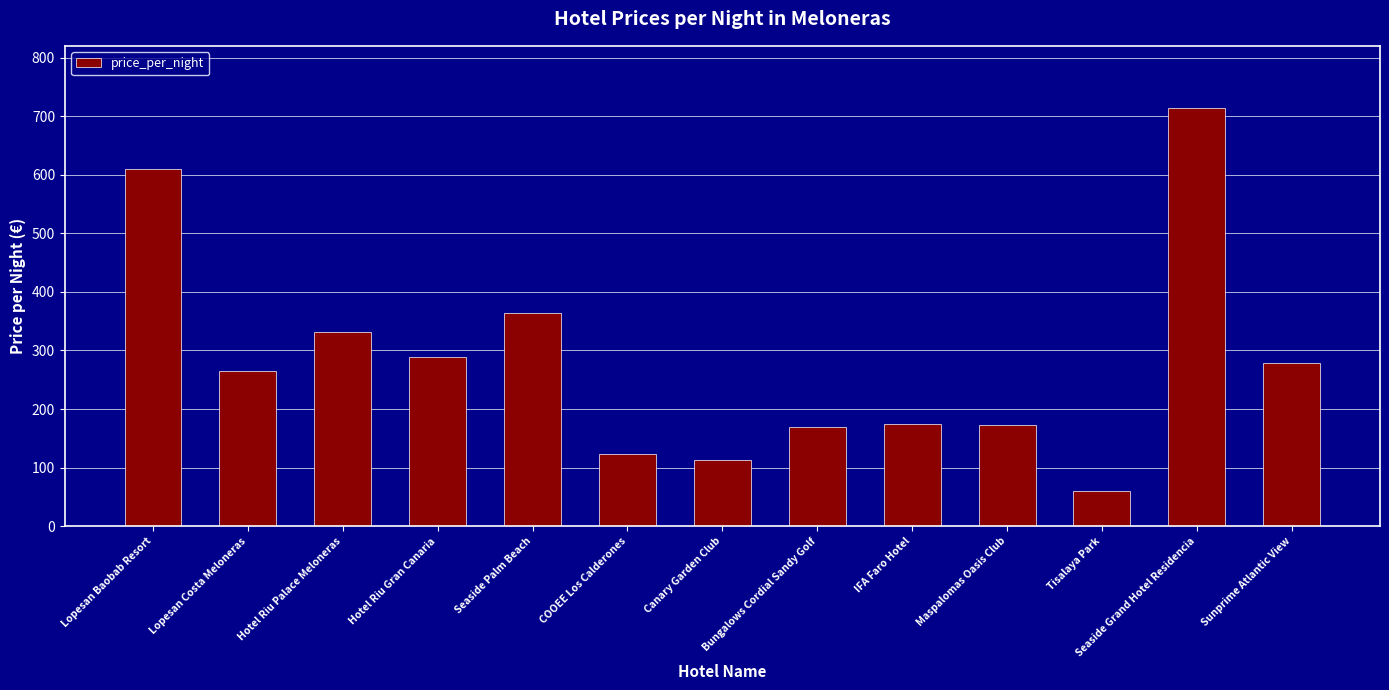

What position from the left is Maspalomas Oasis Club?

10